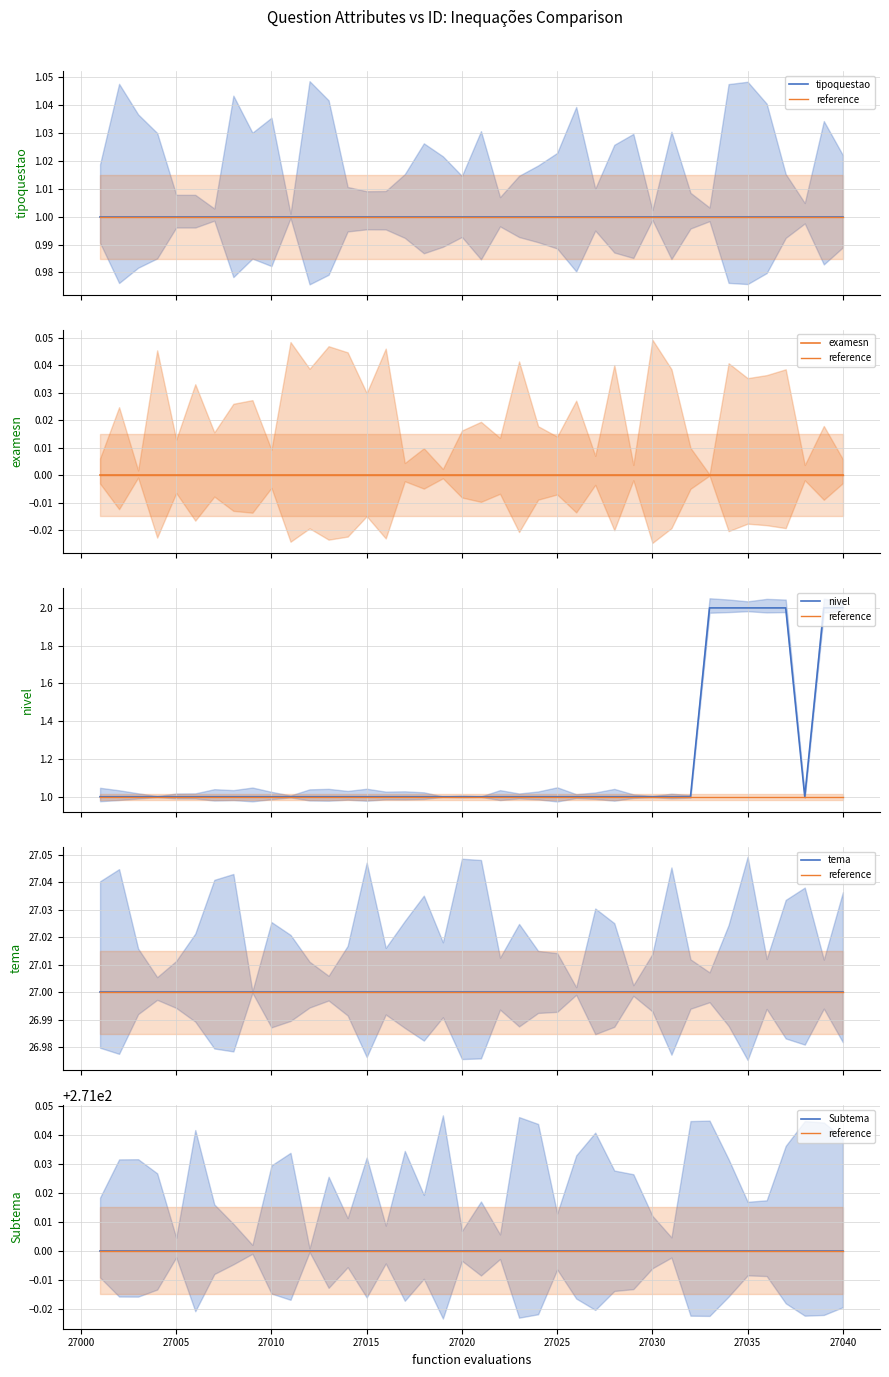

True or false: examesn has more than 2 interior local peaks.

False